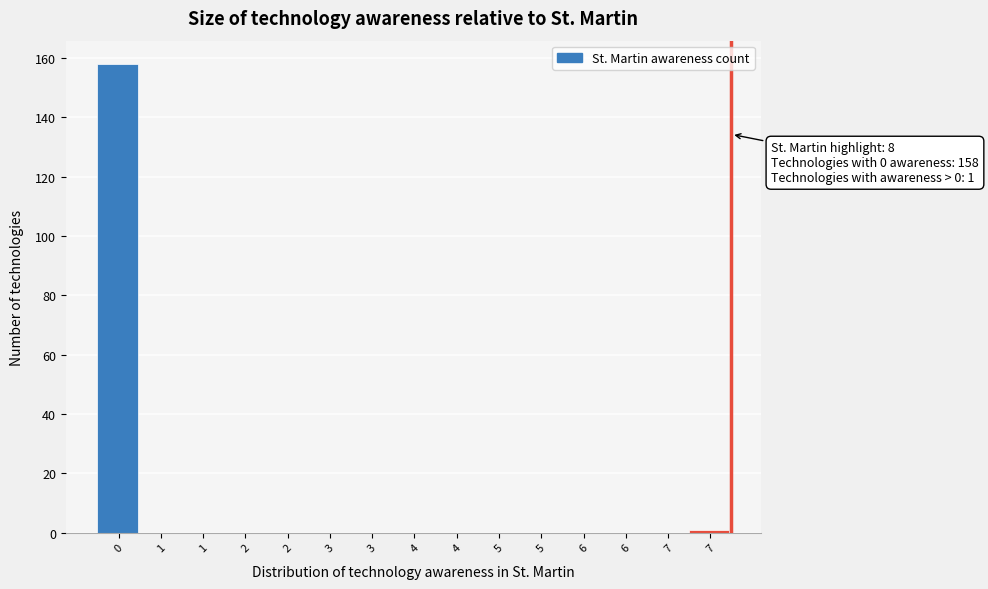

Are the bars horizontal?

No